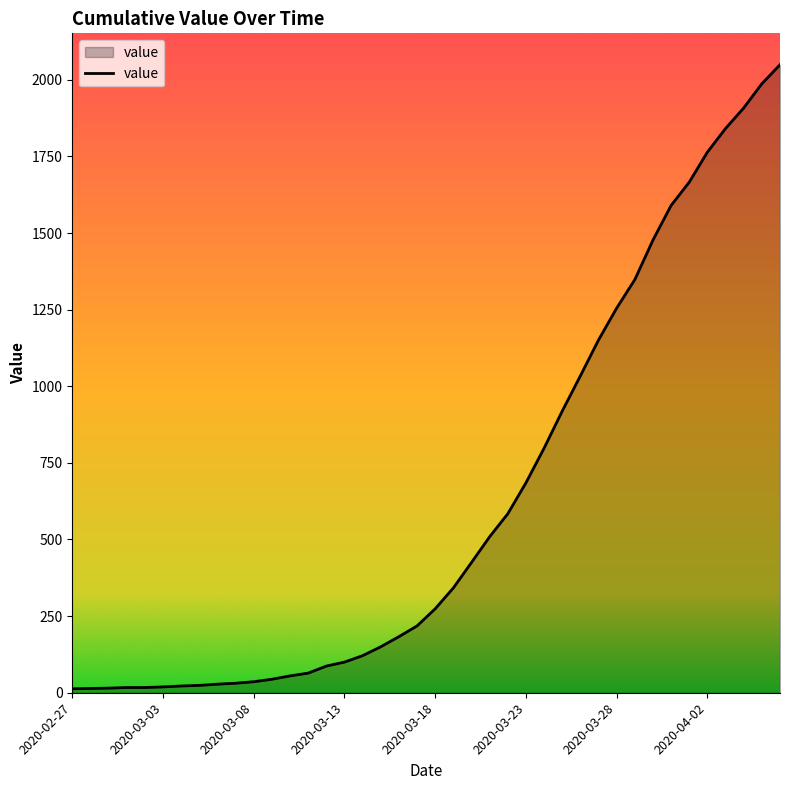

What is the difference between the maximum and minimum values?

2036